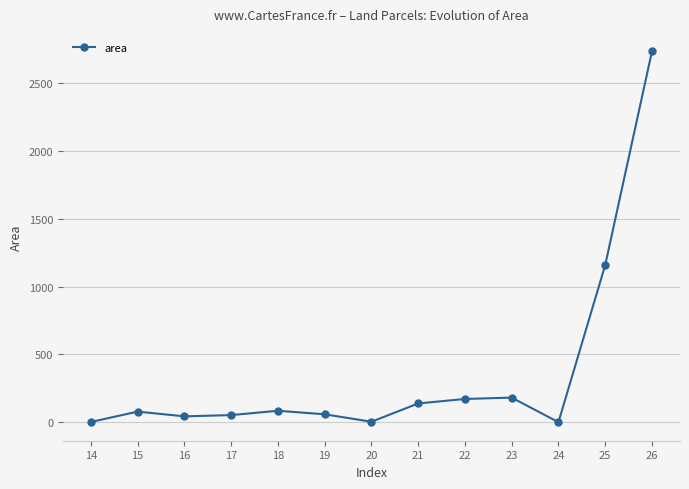

What is the change in value from 17 to 18?

+31.8